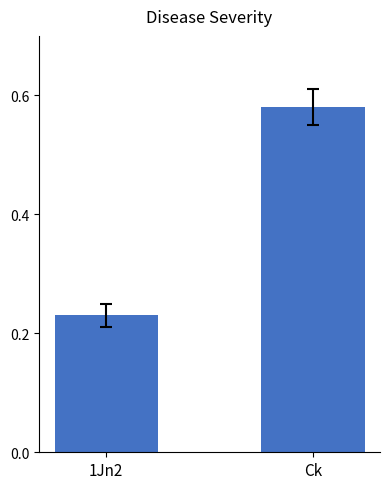

True or false: the data shows 0.2 at Ck.

False